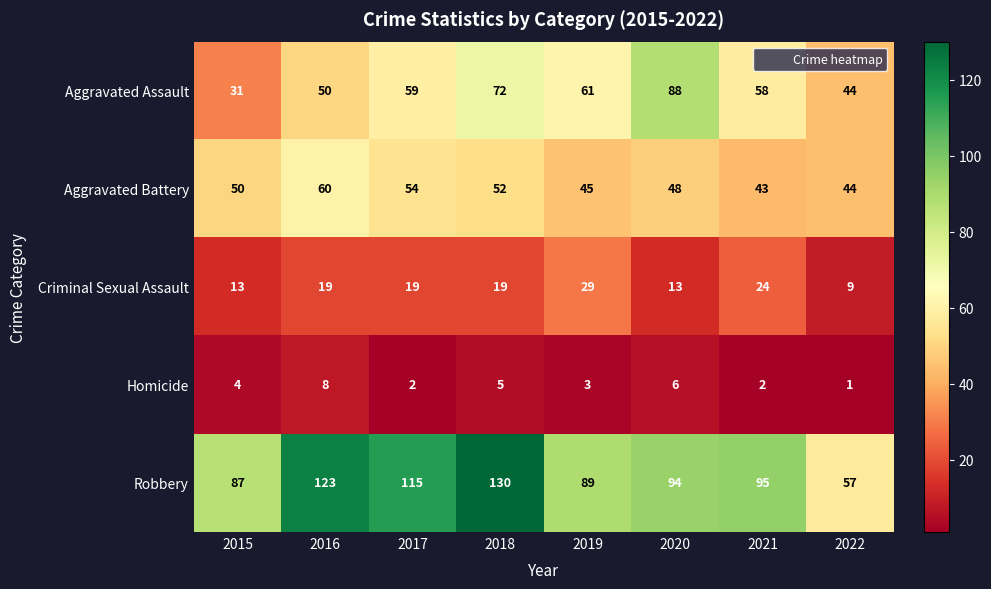

At 2018, list the series in order from smallest to largest.

Homicide, Criminal Sexual Assault, Aggravated Battery, Aggravated Assault, Robbery